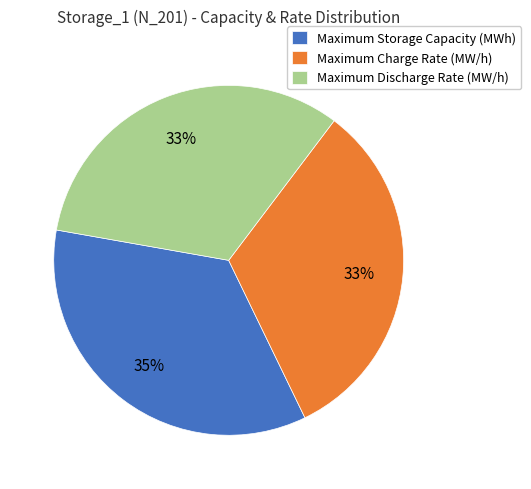

Count the number of slices in the pie.

3